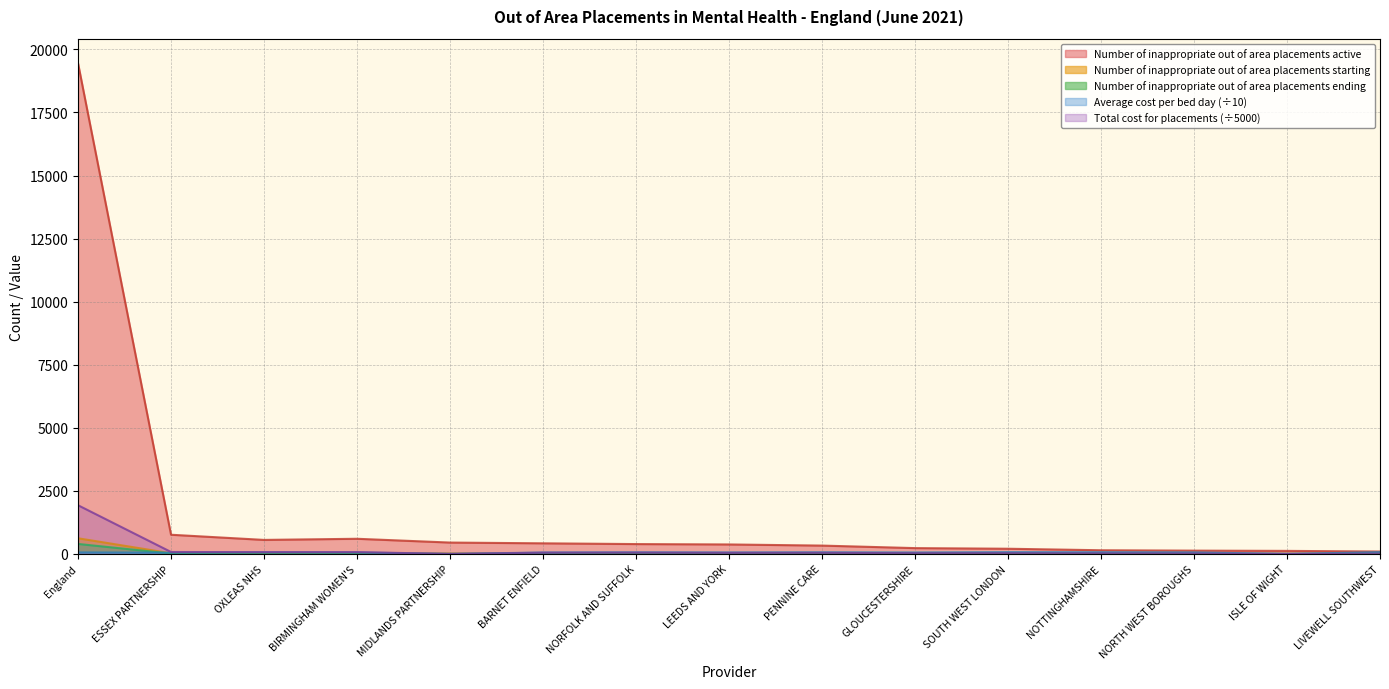

Which series has the largest total across all categories?

Number of inappropriate out of area placements active